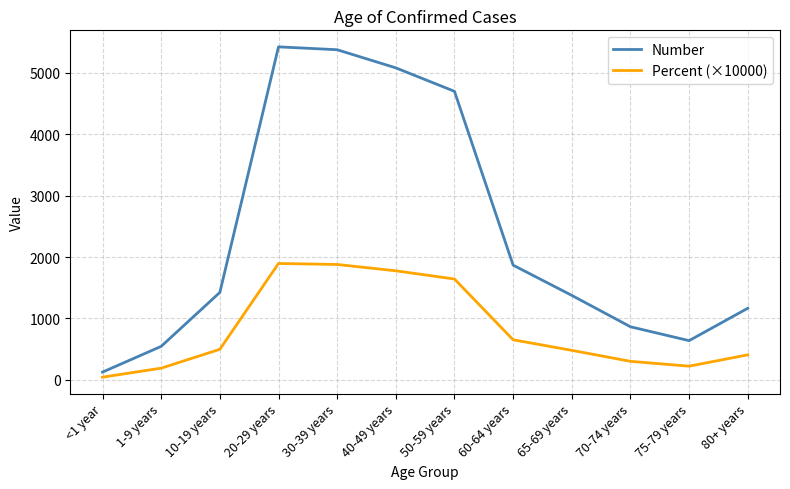

True or false: Number has more than 1 interior local peaks.

False